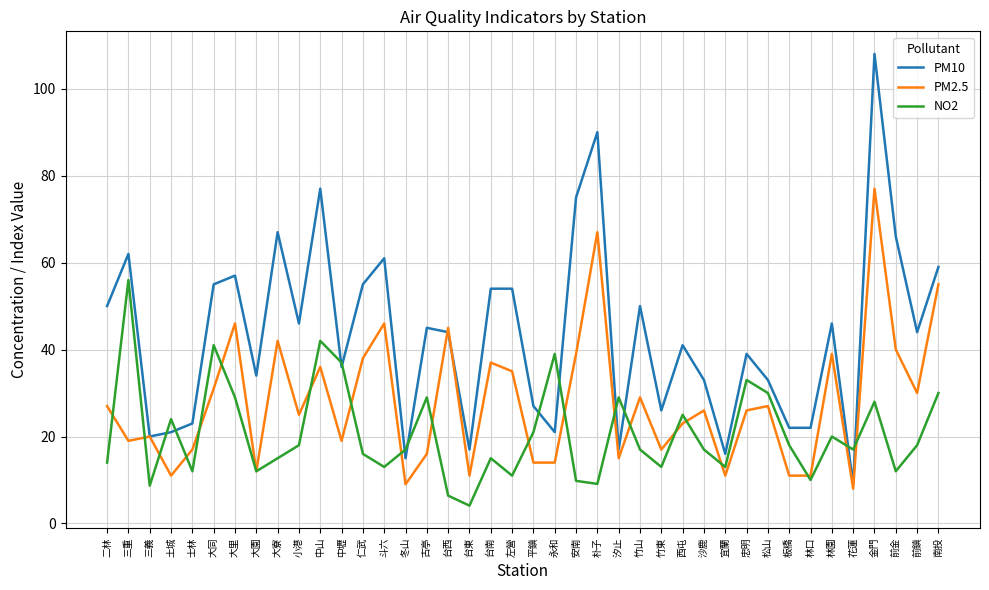

What is the minimum value for PM10?

9.0